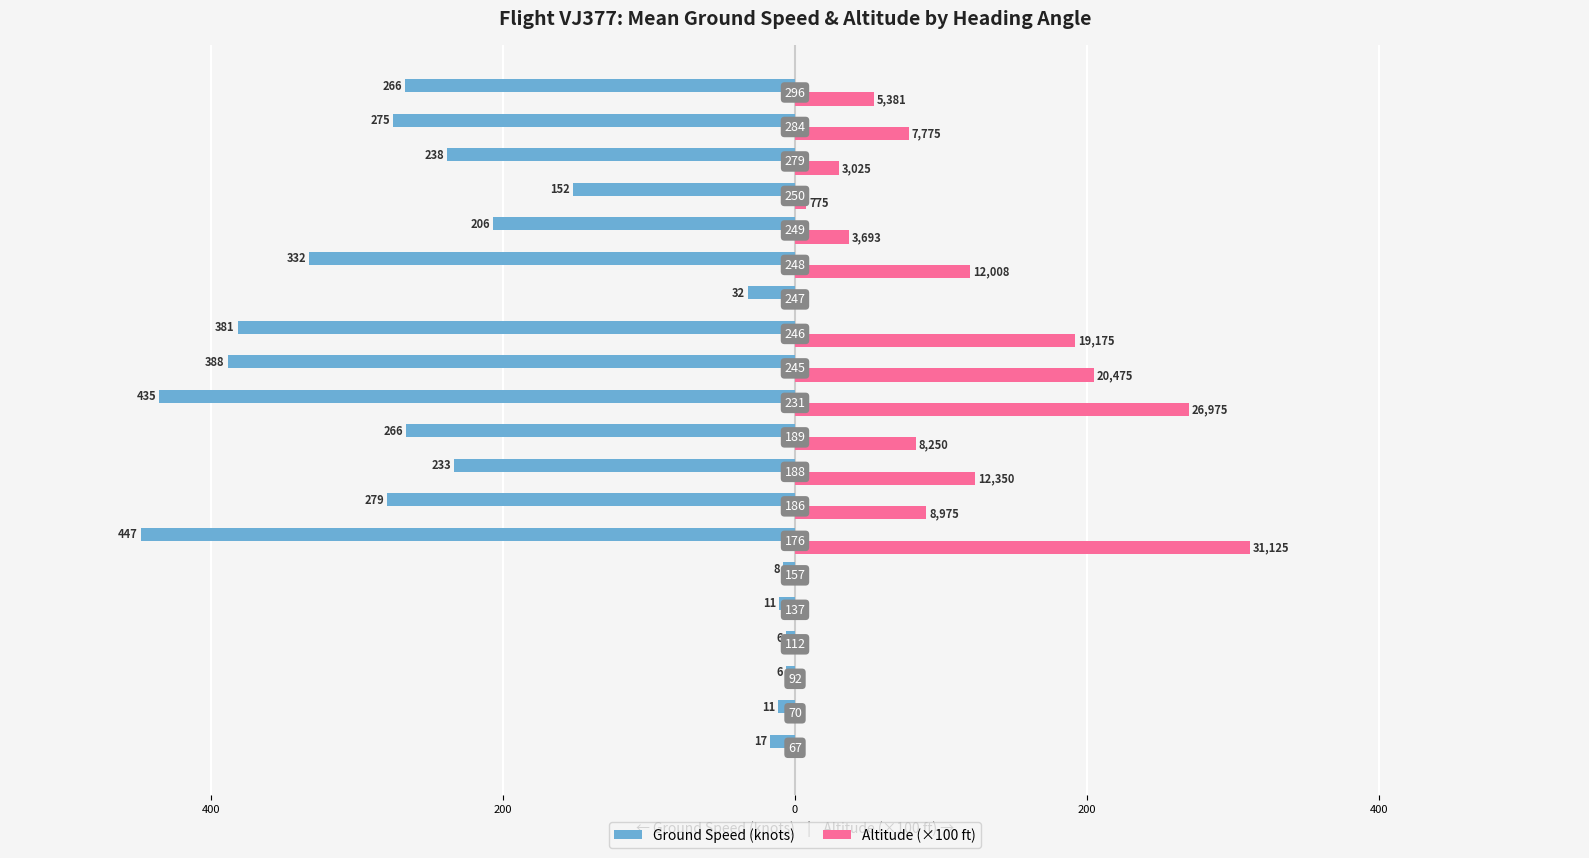

What are all the series names shown in the legend?

Ground Speed (knots), Altitude (×100 ft)